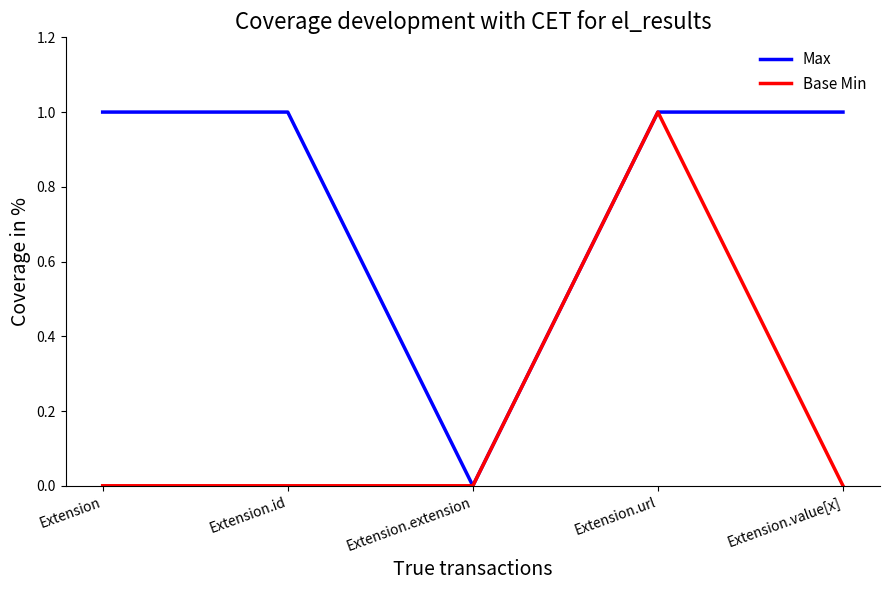

How many positive values does the Max series have?

4